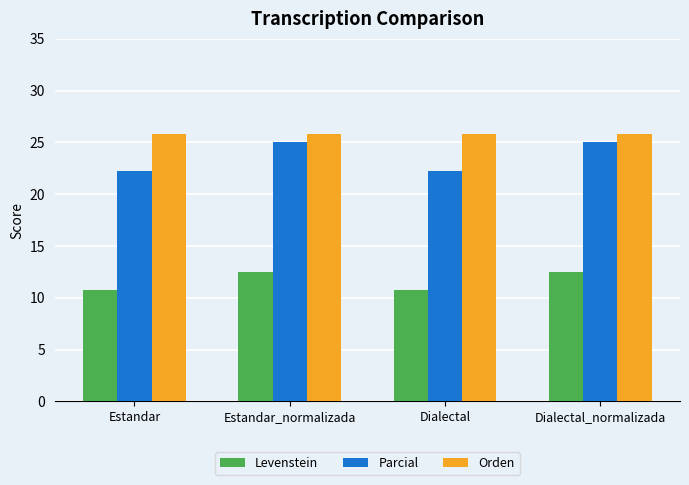

Which series has the widest spread of values?

Parcial